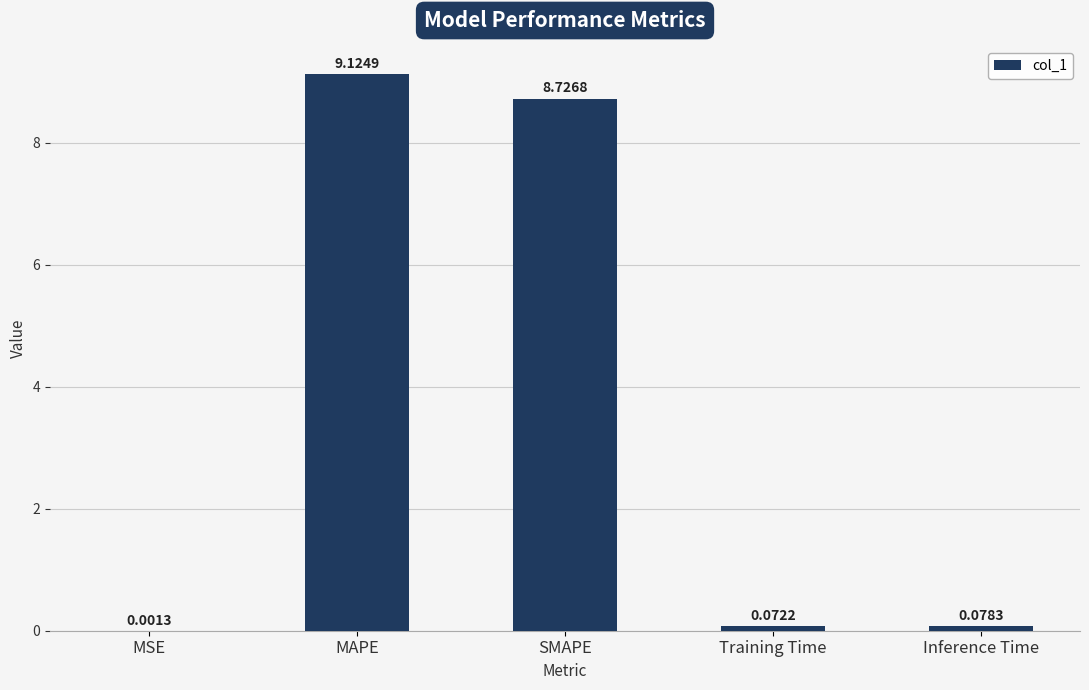

What is the change in value from SMAPE to Inference Time?

-8.6